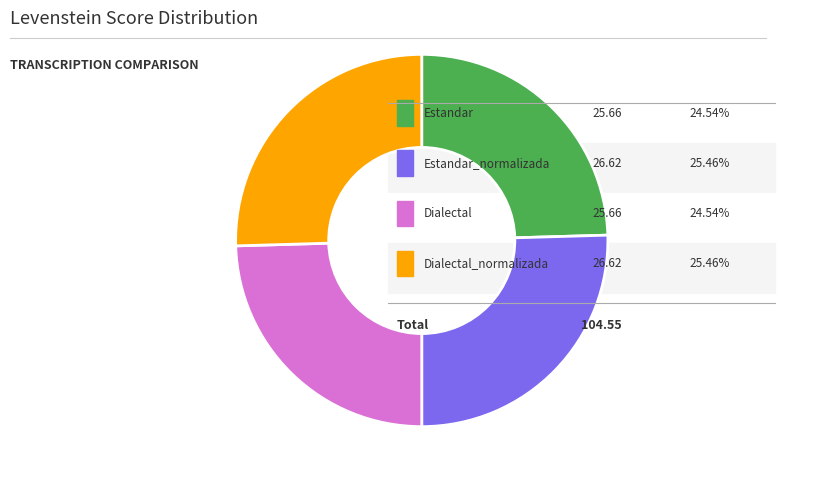

Is there any slice that represents more than half of the pie?

No